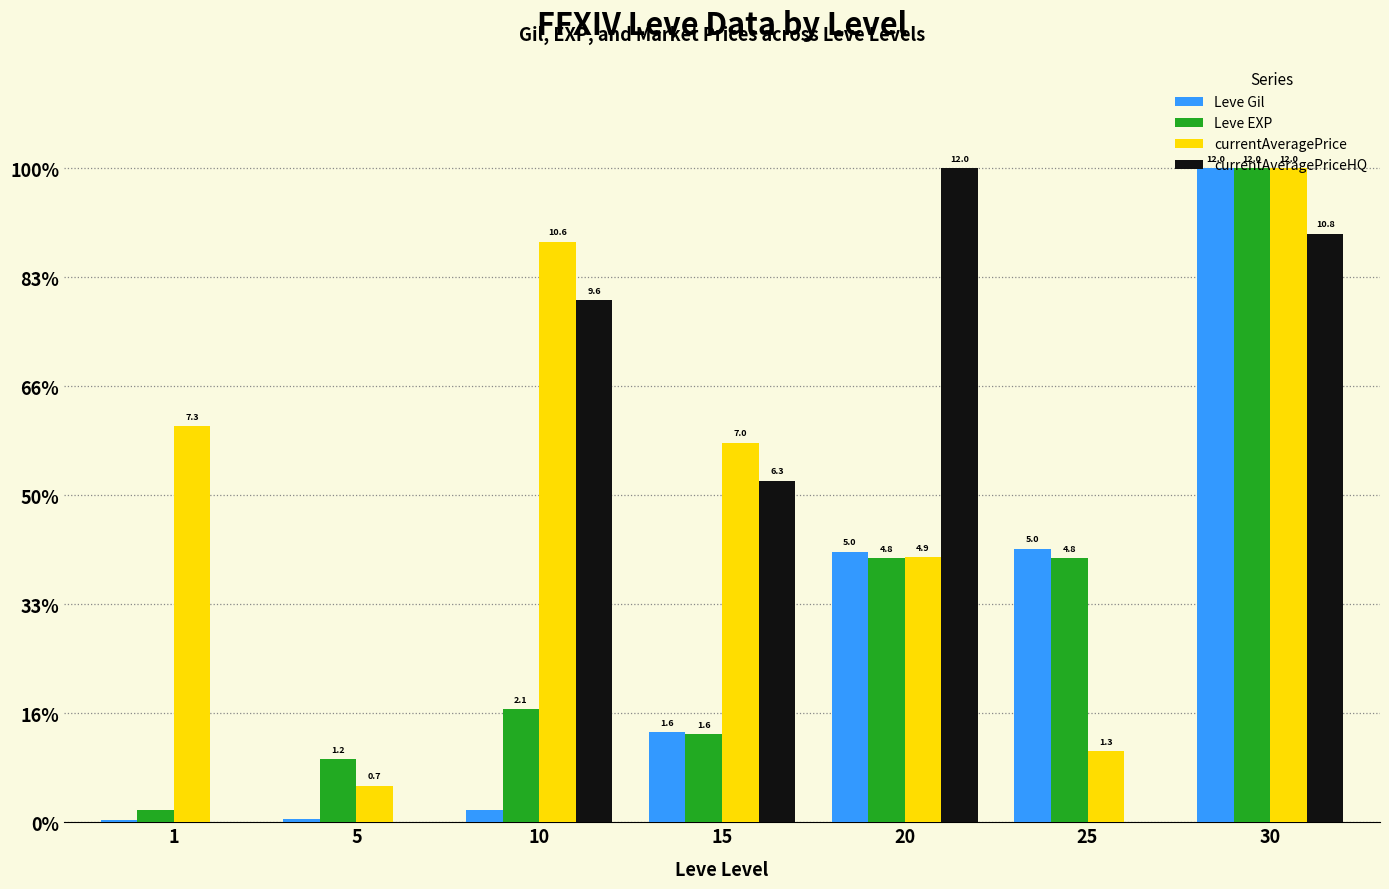

What are all the series names shown in the legend?

Leve Gil, Leve EXP, currentAveragePrice, currentAveragePriceHQ